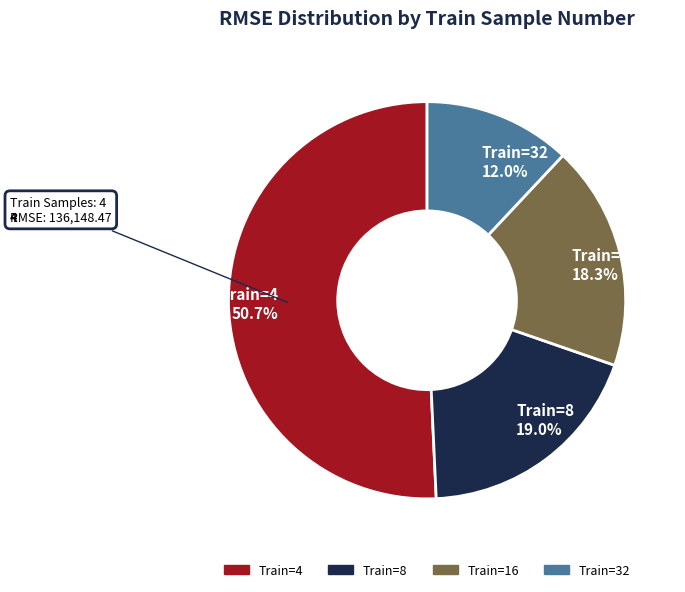

Is there any slice that represents more than half of the pie?

Yes